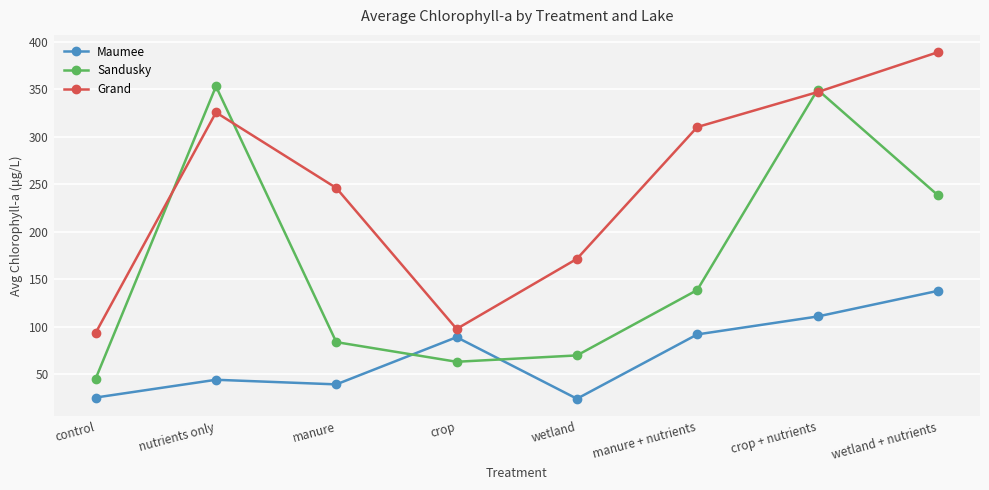

How many data points does each series have?

8